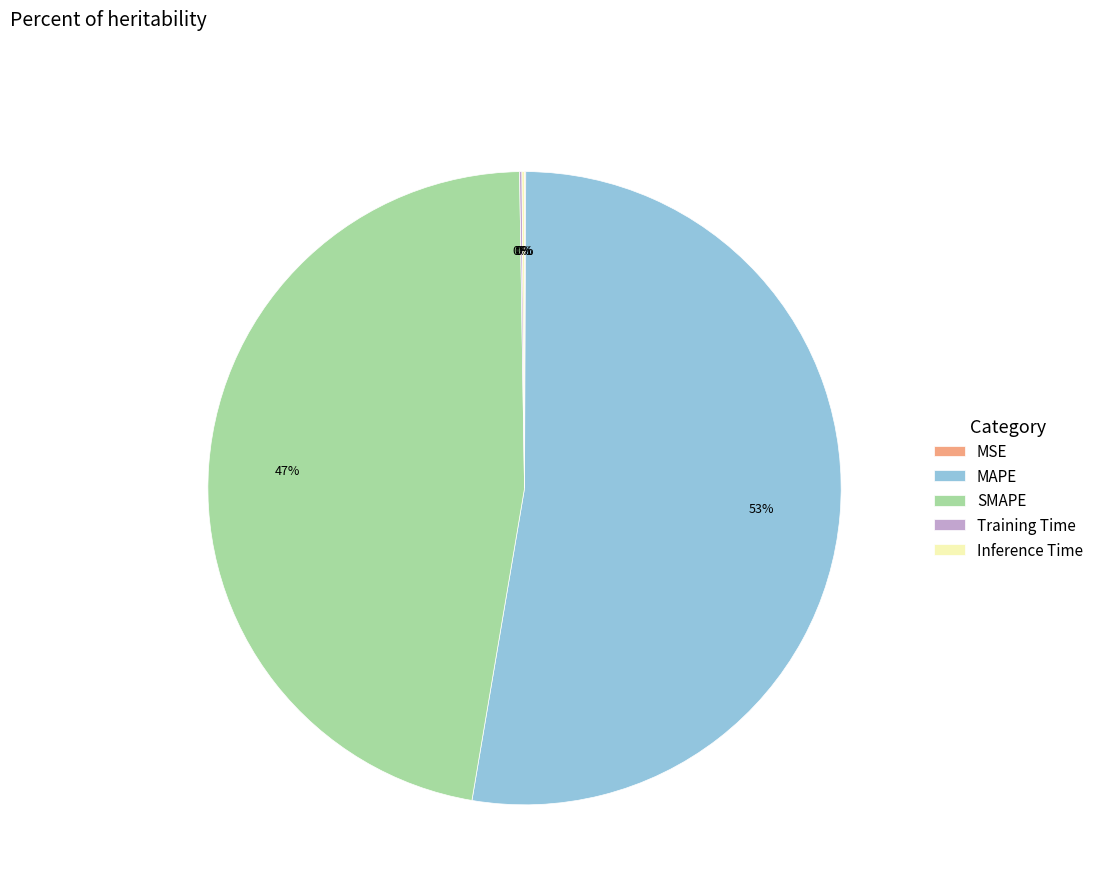

Which category has the biggest portion of the pie?

MAPE